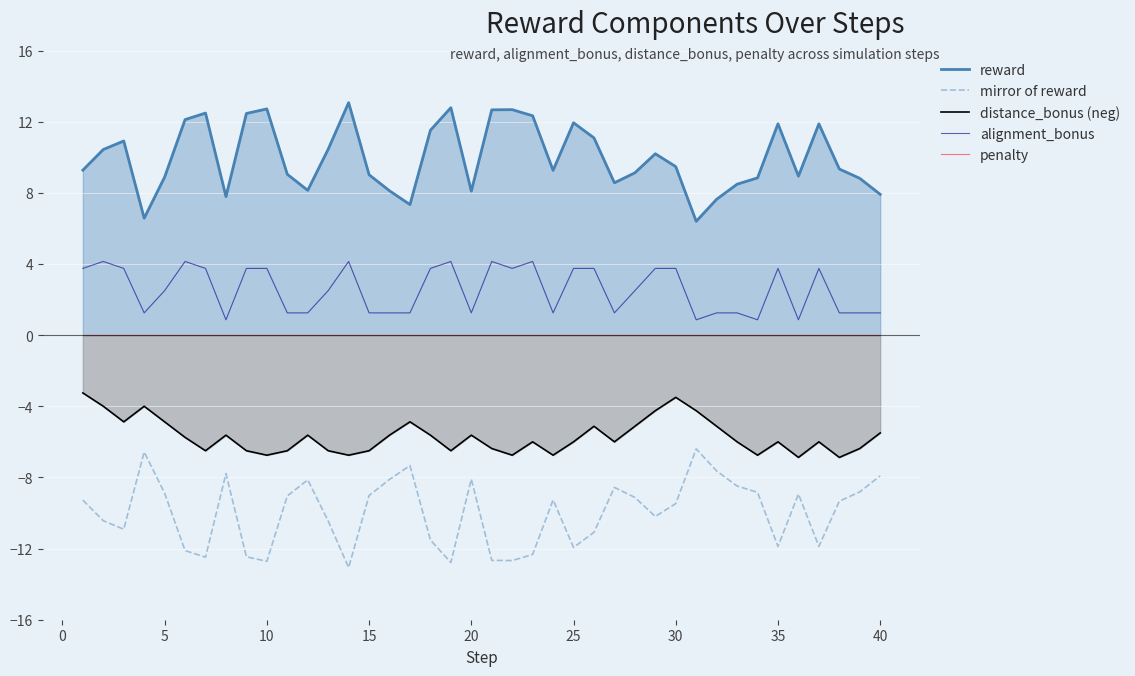

True or false: alignment_bonus and mirror of reward intersect in this chart.

False